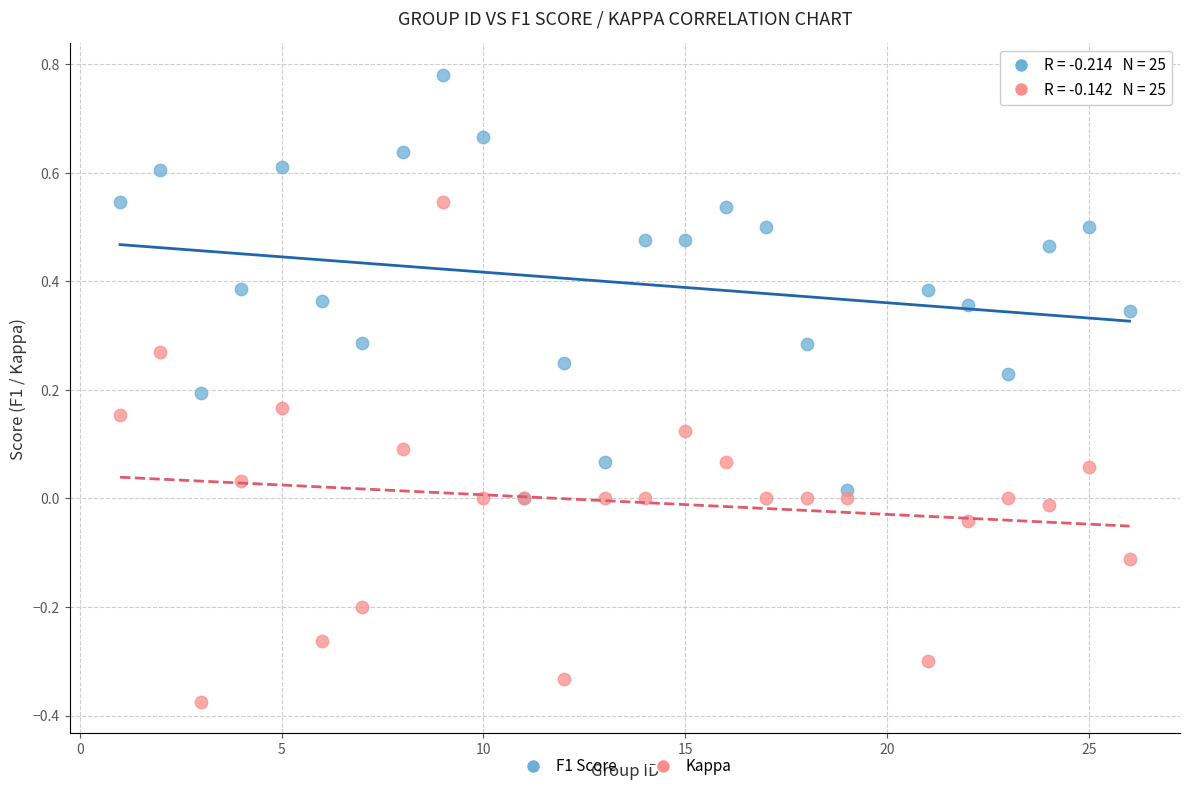

Which series contains the highest Y value?

F1 Score